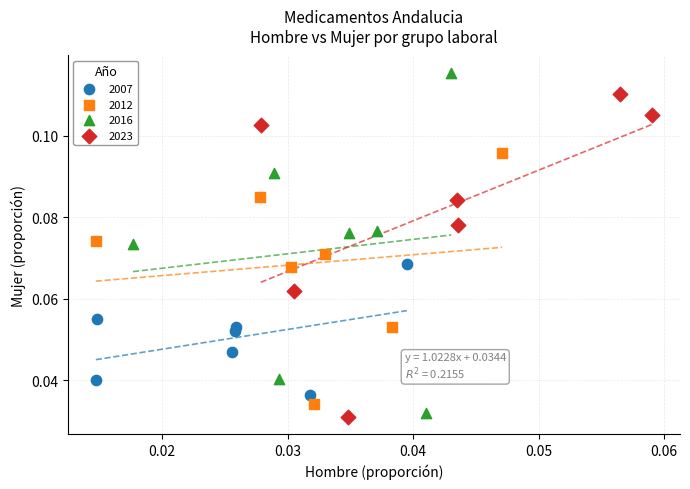

Which series contains the highest Y value?

2016